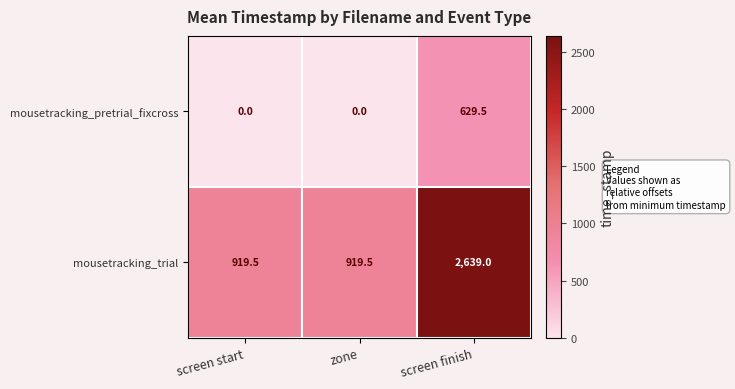

True or false: mousetracking_pretrial_fixcross has a value of 0.0 at screen start.

True